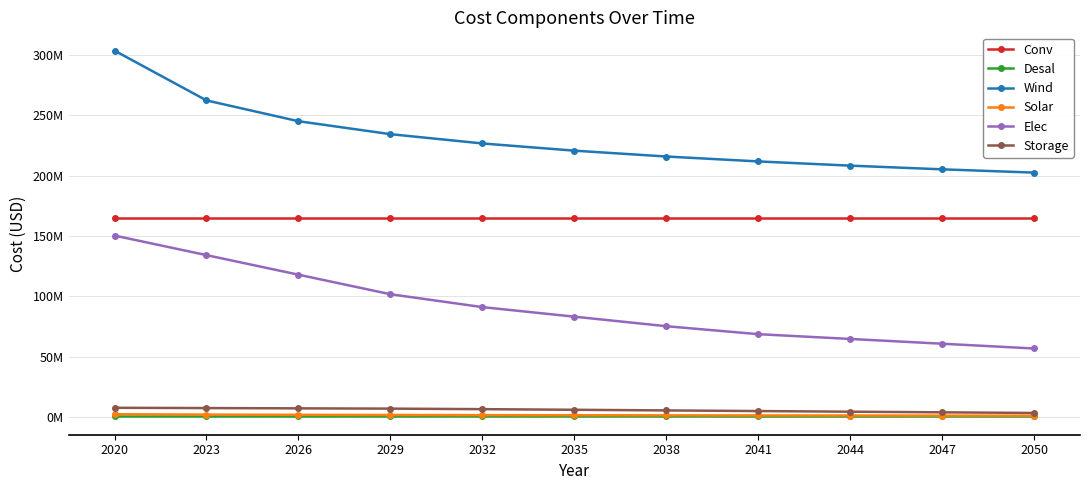

The value of Desal at 2041 is 944330.1. True or false?

False